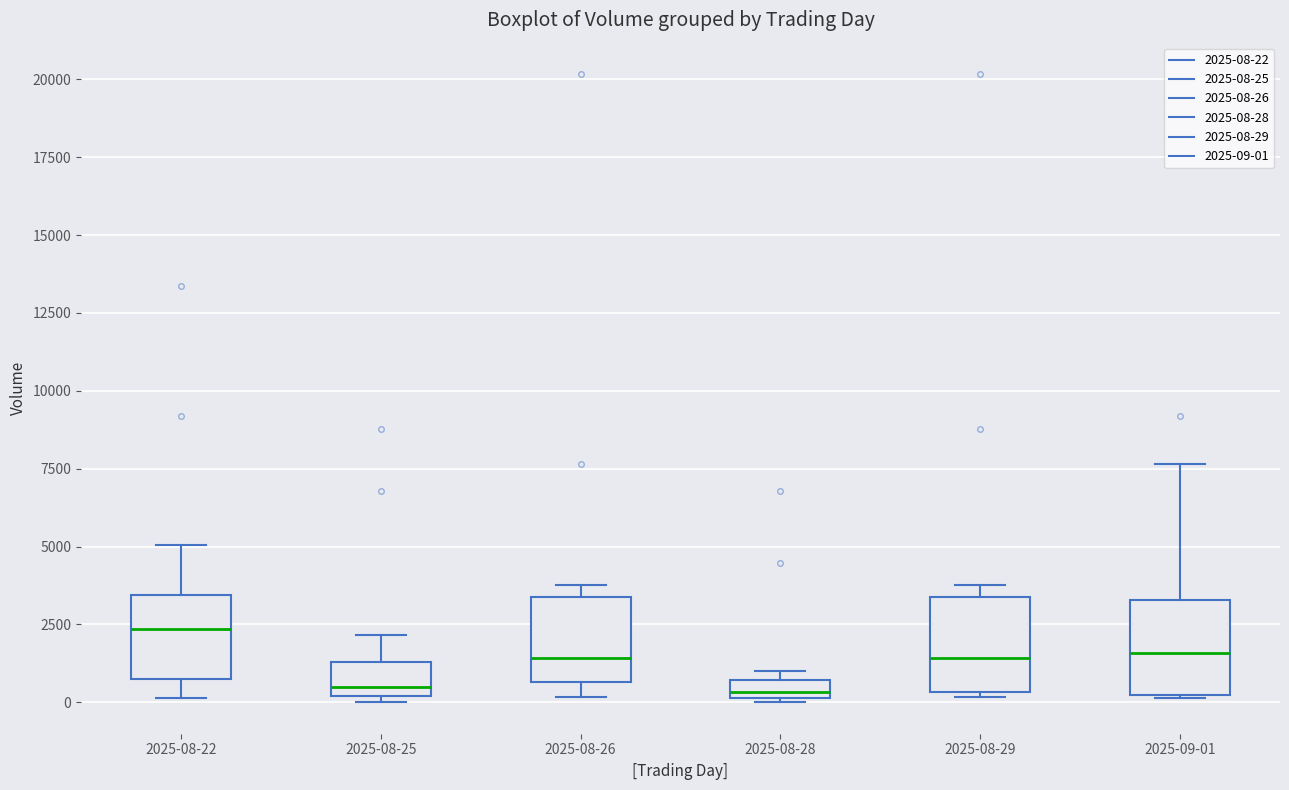

Where does the upper whisker of the box for 2025-09-01 end on the y-axis? The values are not printed on the chart, so give them approximately, as read against the axis.

7500